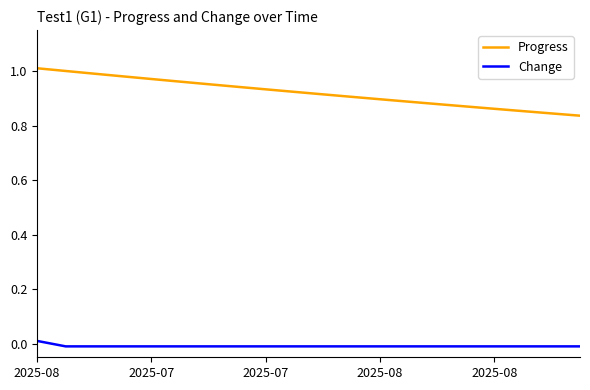

What are all the series names shown in the legend?

Progress, Change